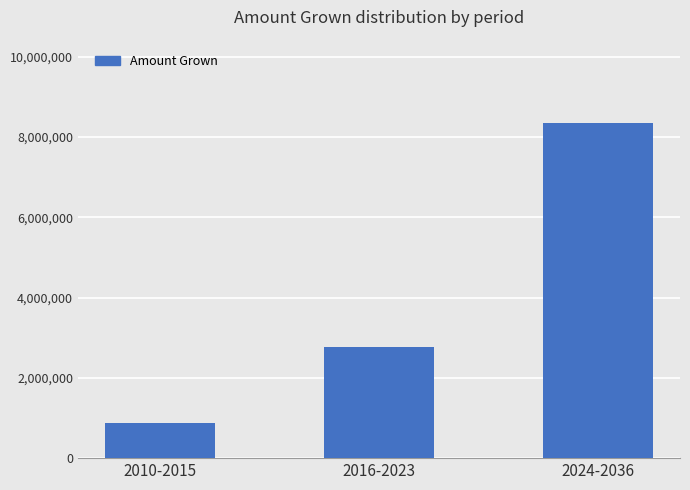

Between 2016-2023 and 2010-2015, which is larger?

2016-2023